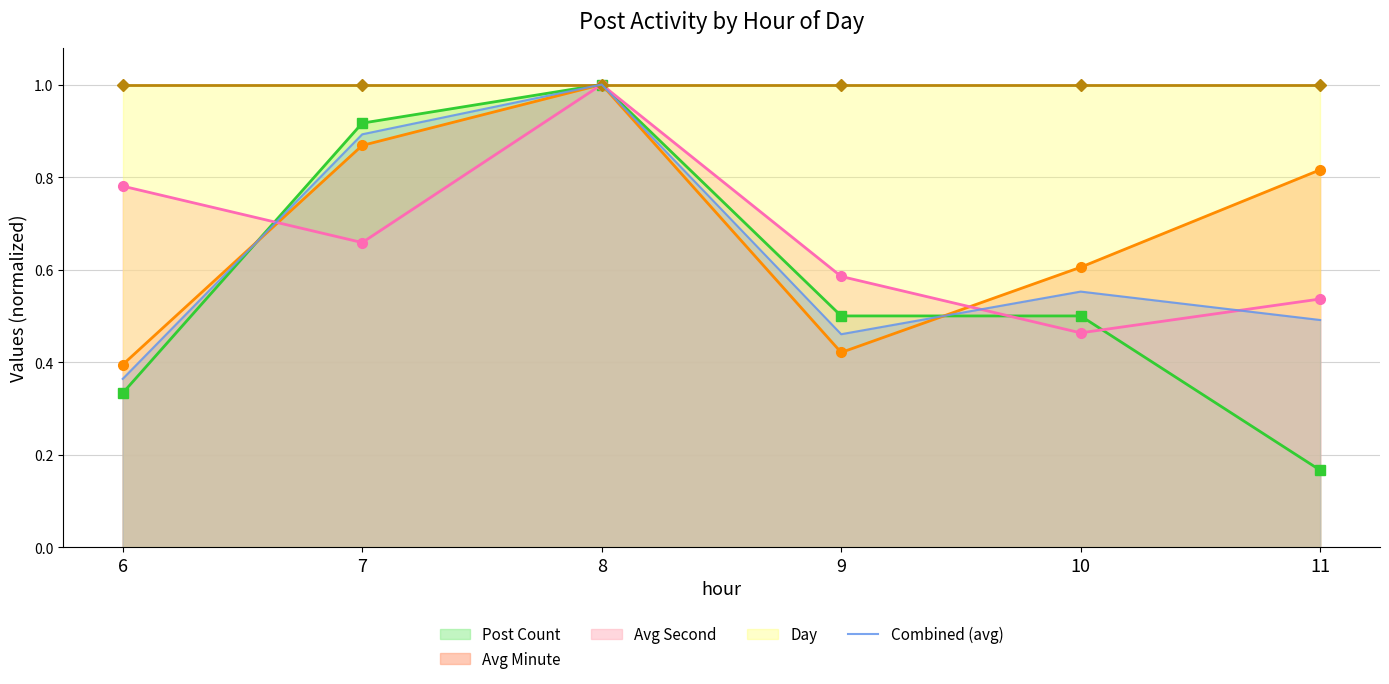

At which label does Avg Second reach its minimum?

10